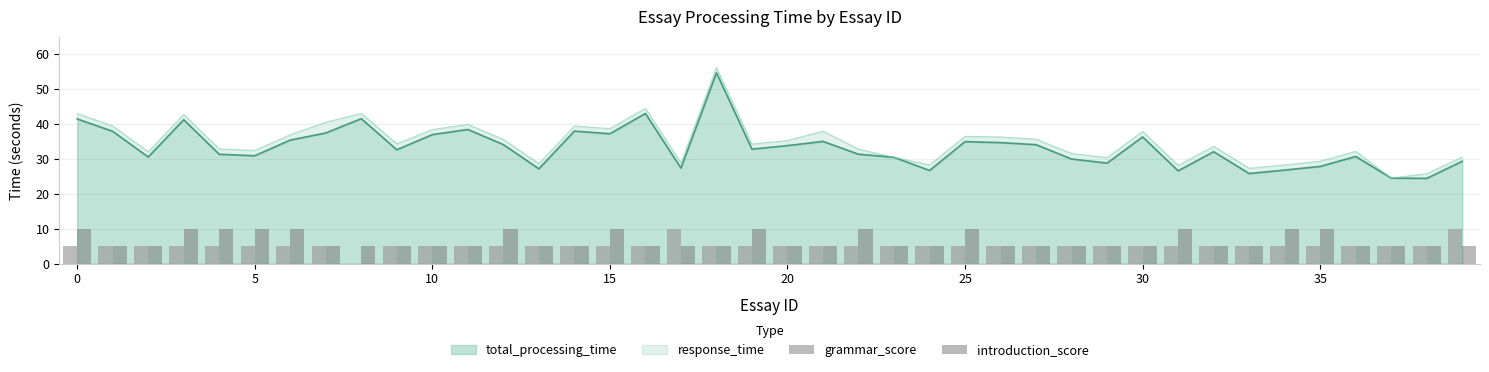

At how many categories does at least one series exceed 0?

40